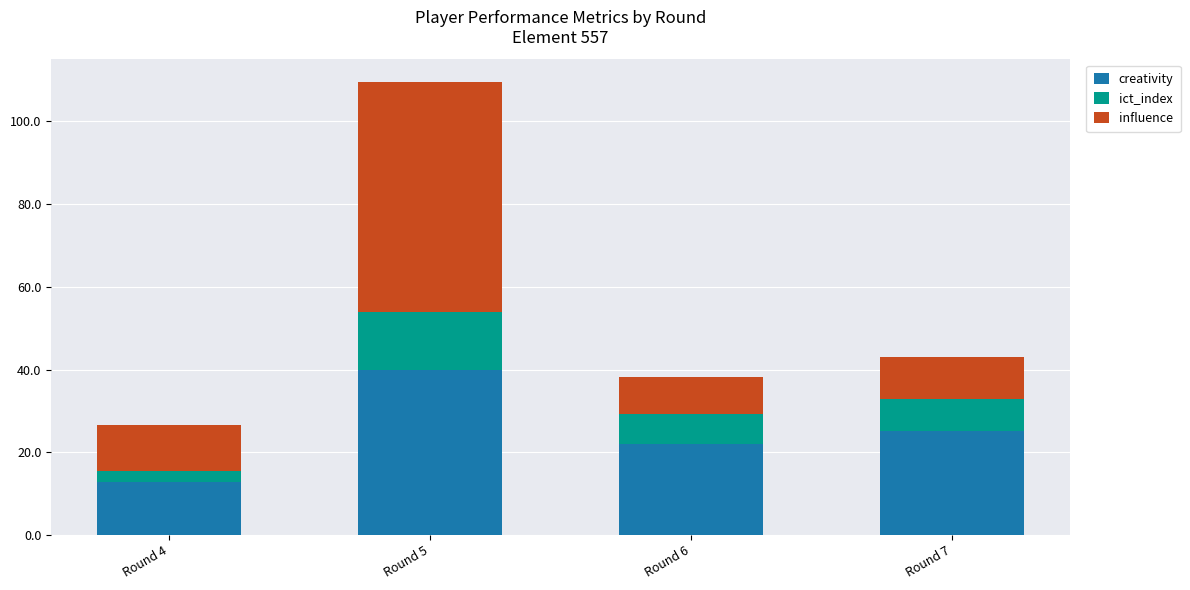

What is the total value across all series at Round 6?

38.2